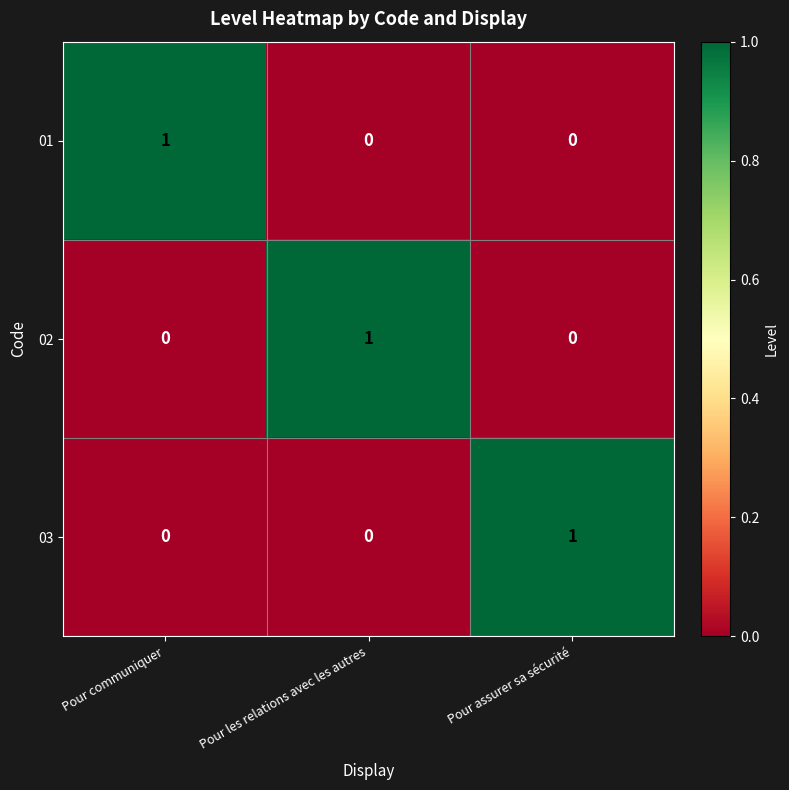

Count the 01 values in the range 0 to 1.

3